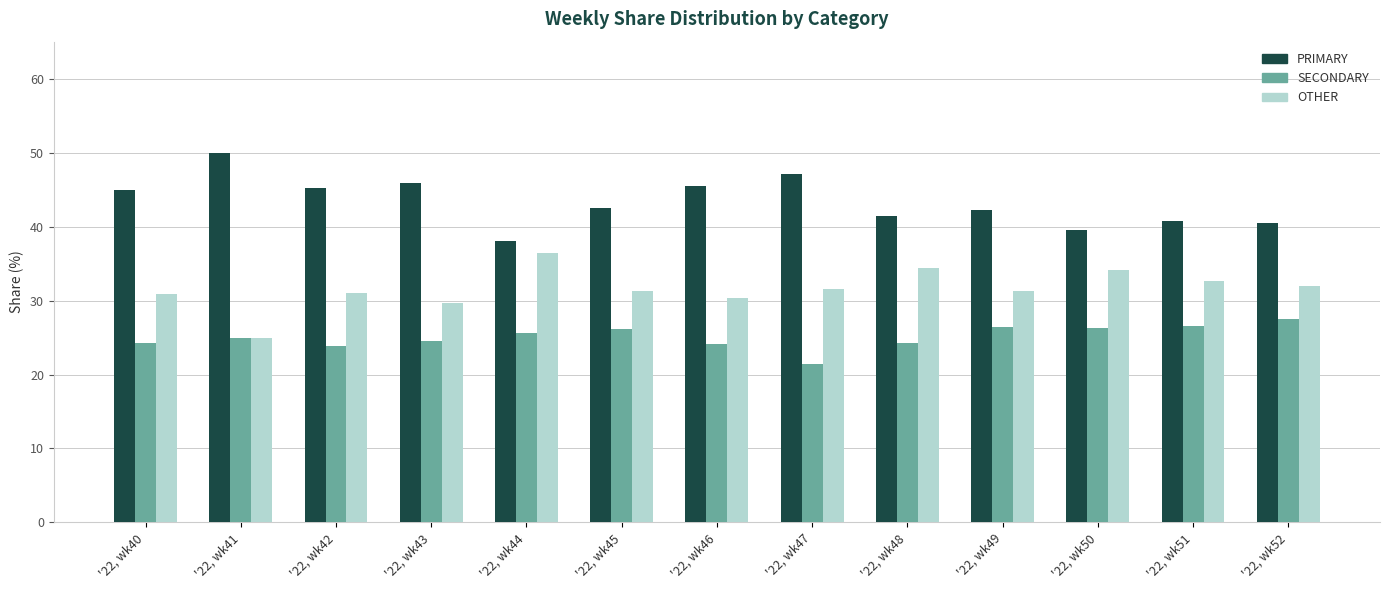

Read the OTHER value at '22, wk46.

30.4